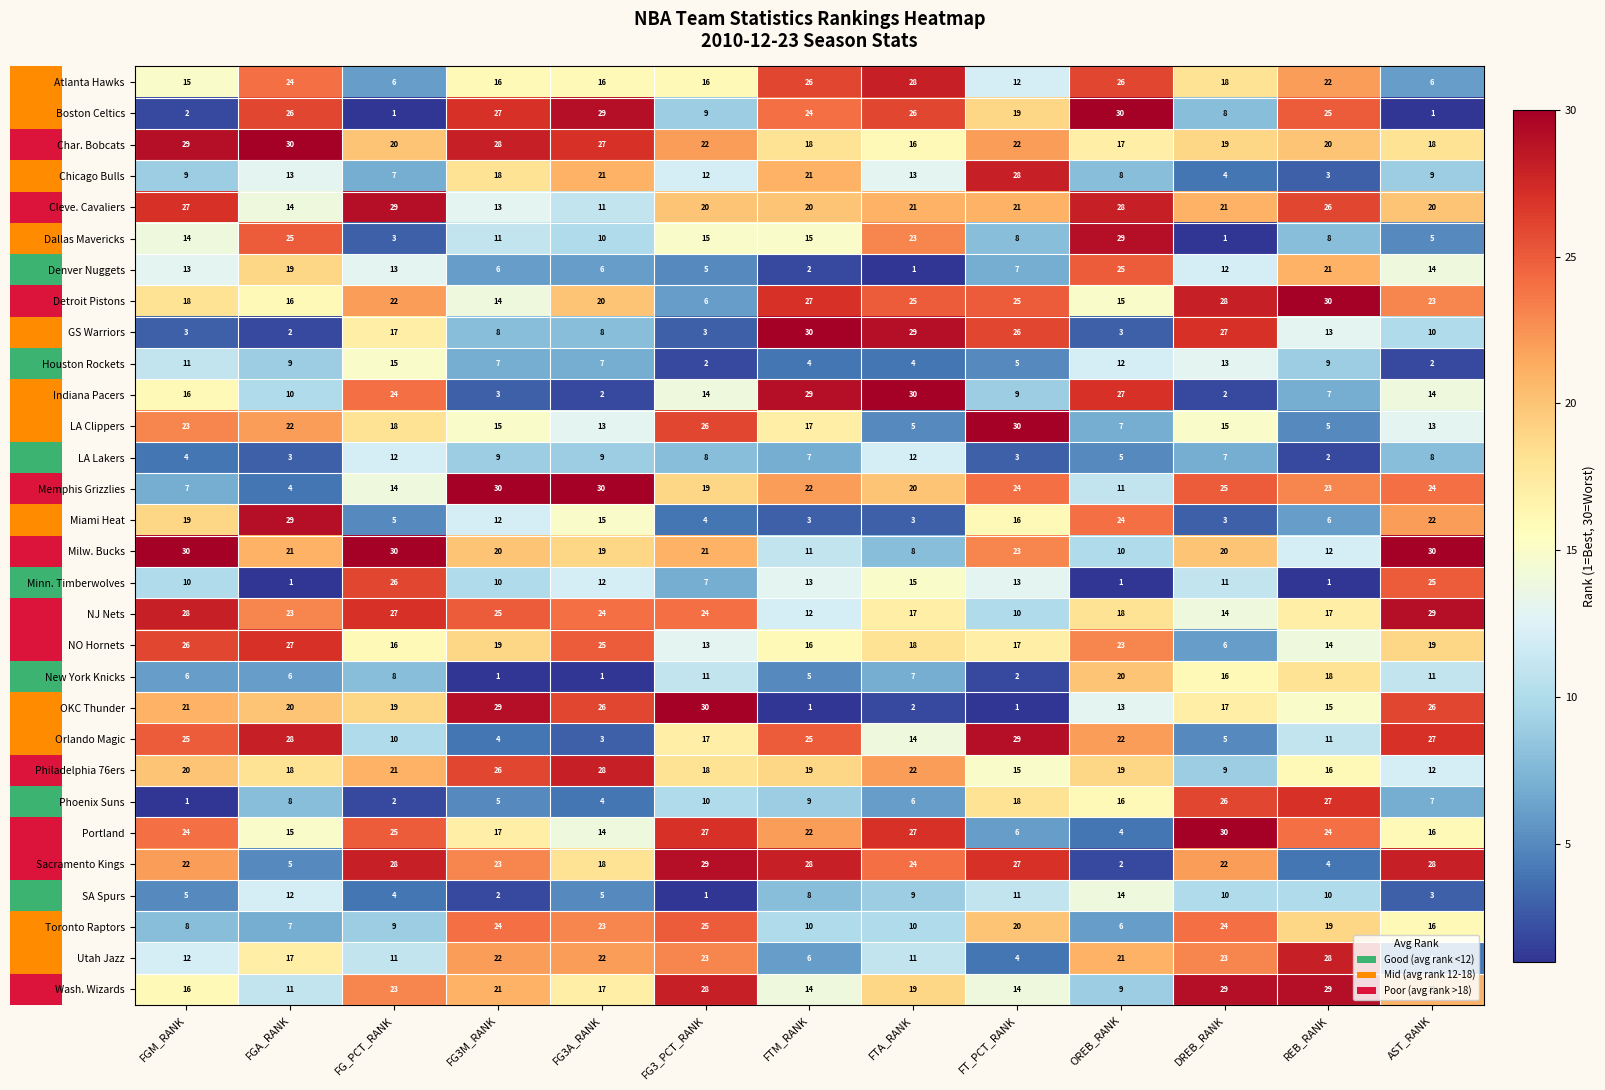

What is the maximum value for LA Clippers?

30